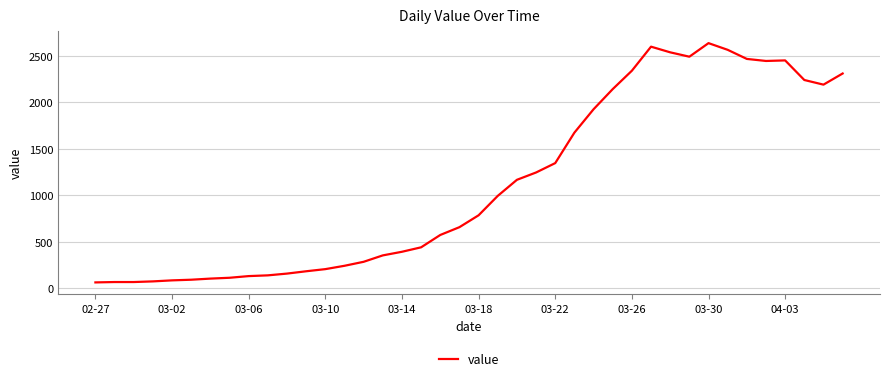

What is the greatest value displayed?

2638